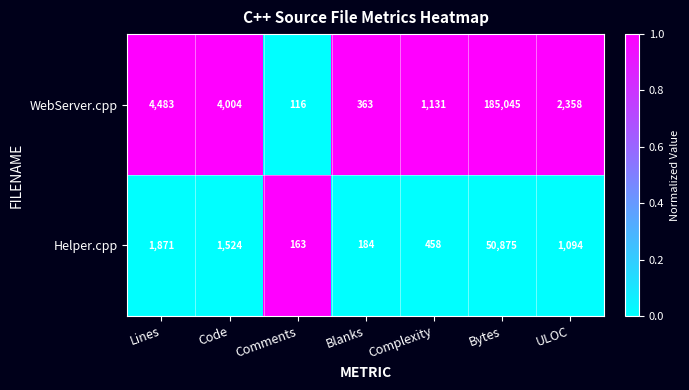

What is the spread (max minus min) of values at Lines?

2612